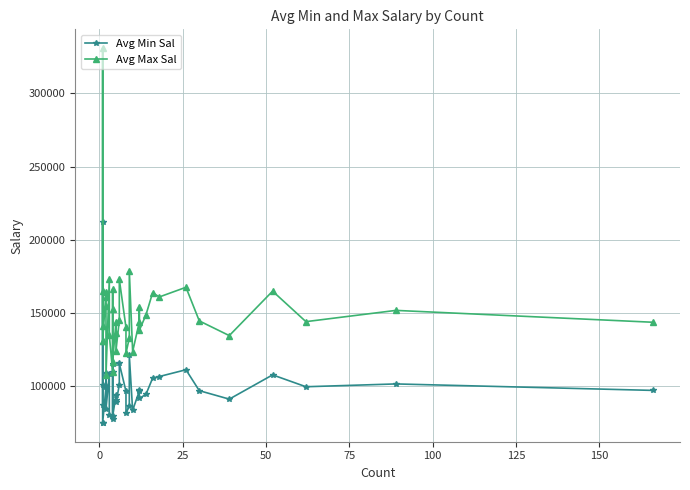

True or false: Avg Max Sal has more than 1 points higher than both neighbors.

True